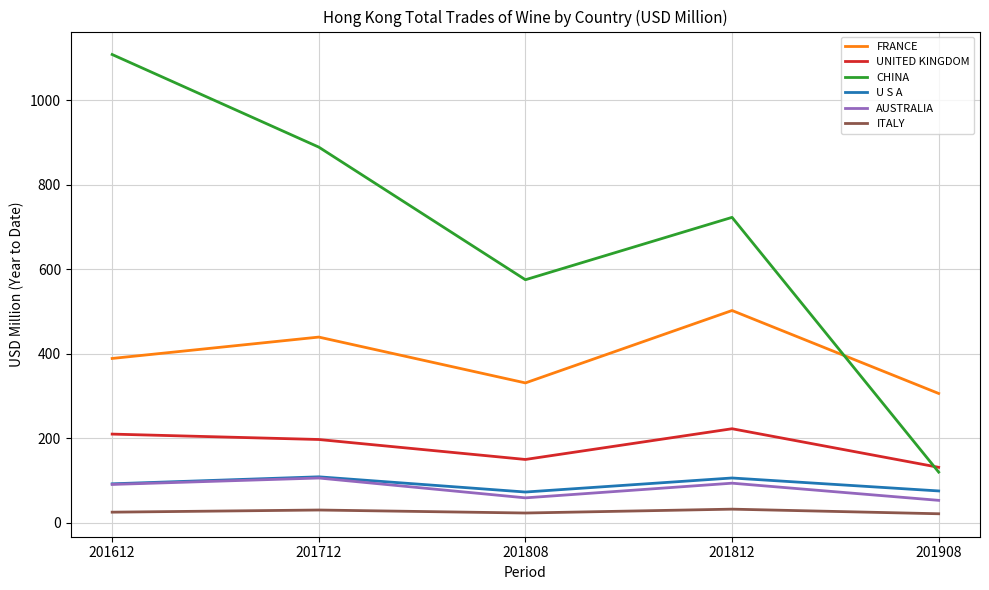

What is the spread (max minus min) of values at 201712?

858.6